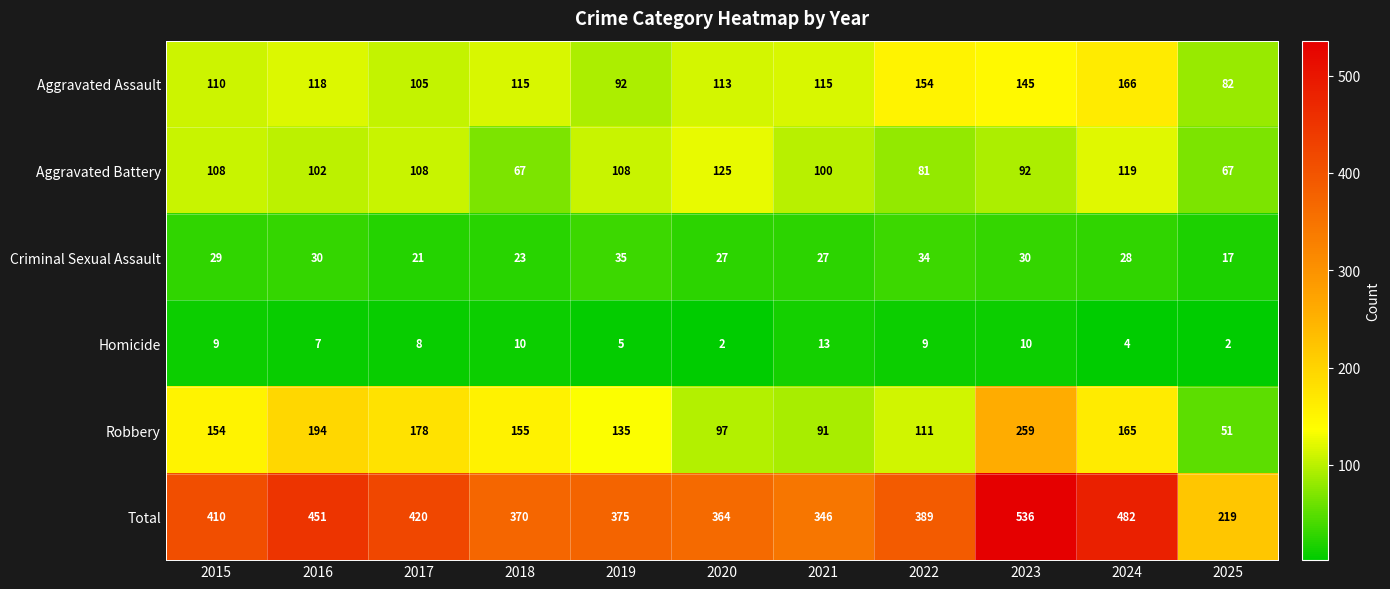

At 2015, list the series in order from smallest to largest.

Homicide, Criminal Sexual Assault, Aggravated Battery, Aggravated Assault, Robbery, Total